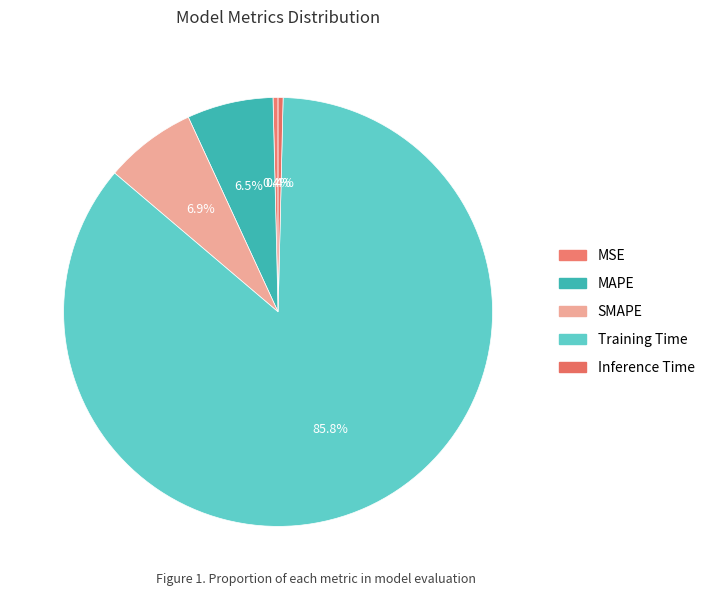

Count the number of slices in the pie.

5